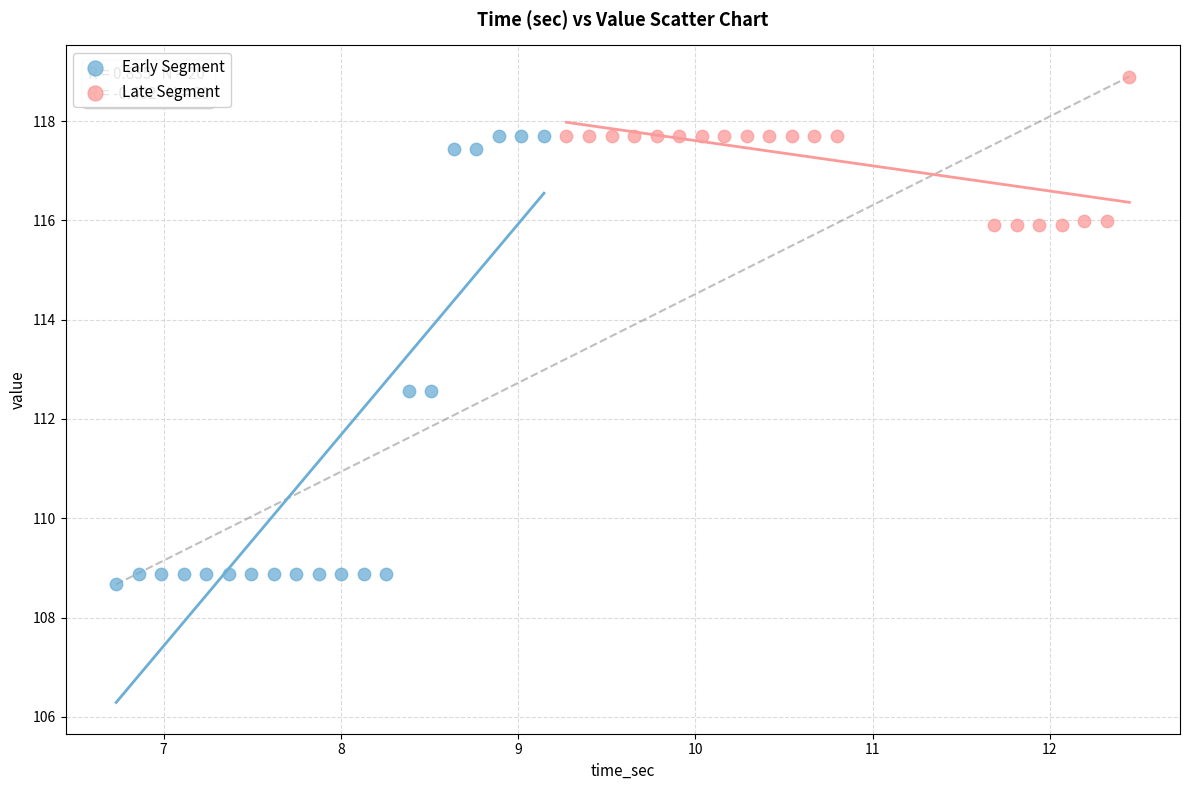

Which series reaches the minimum Y coordinate?

Early Segment